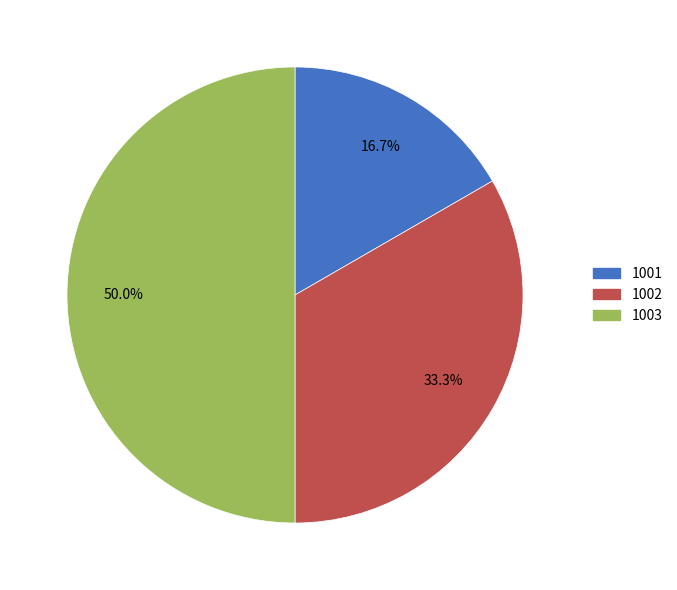

What percentage is the 1002 slice, to the nearest percent?

33%